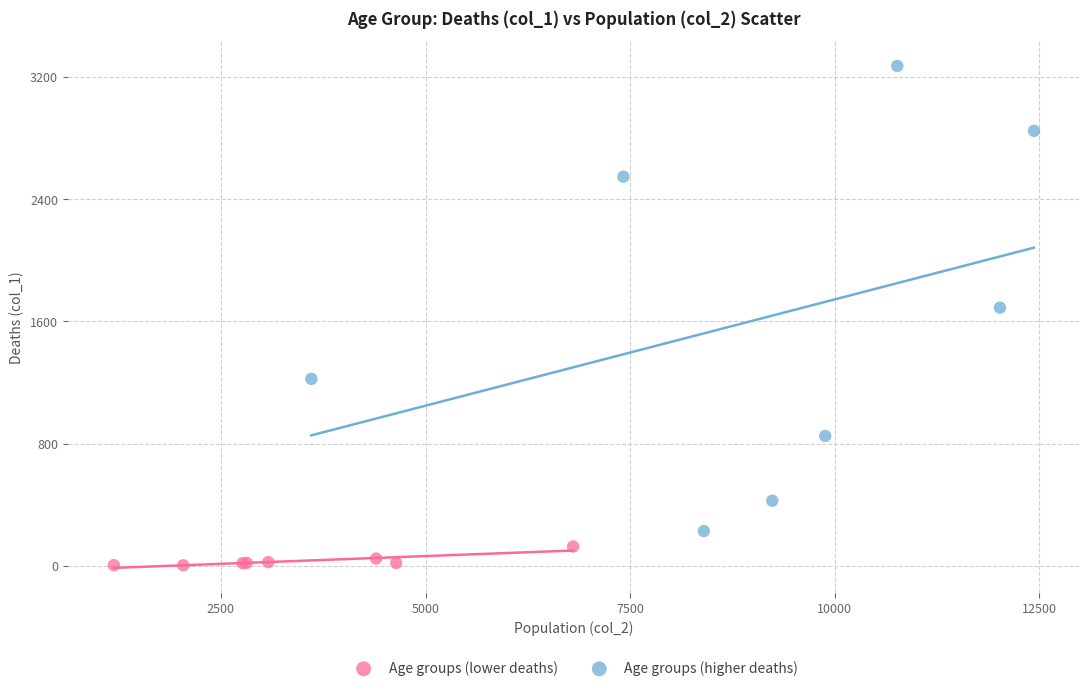

Which series has the largest Y range (max minus min)?

Age groups (higher deaths)